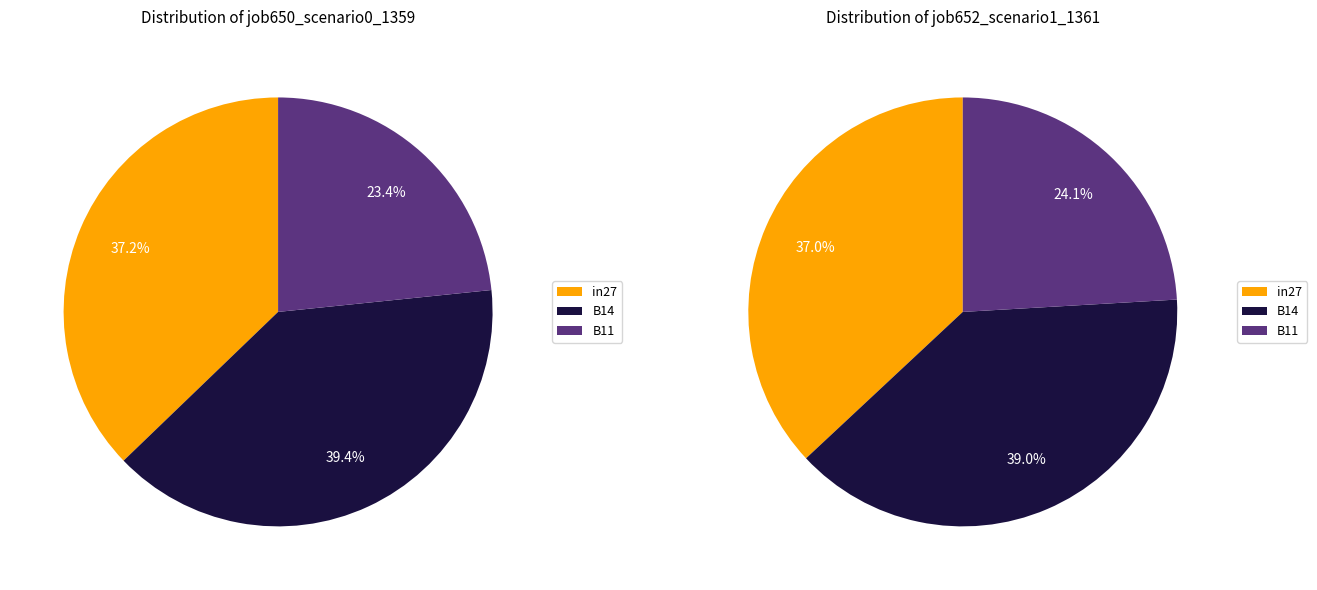

How many segments does this pie chart have?

3